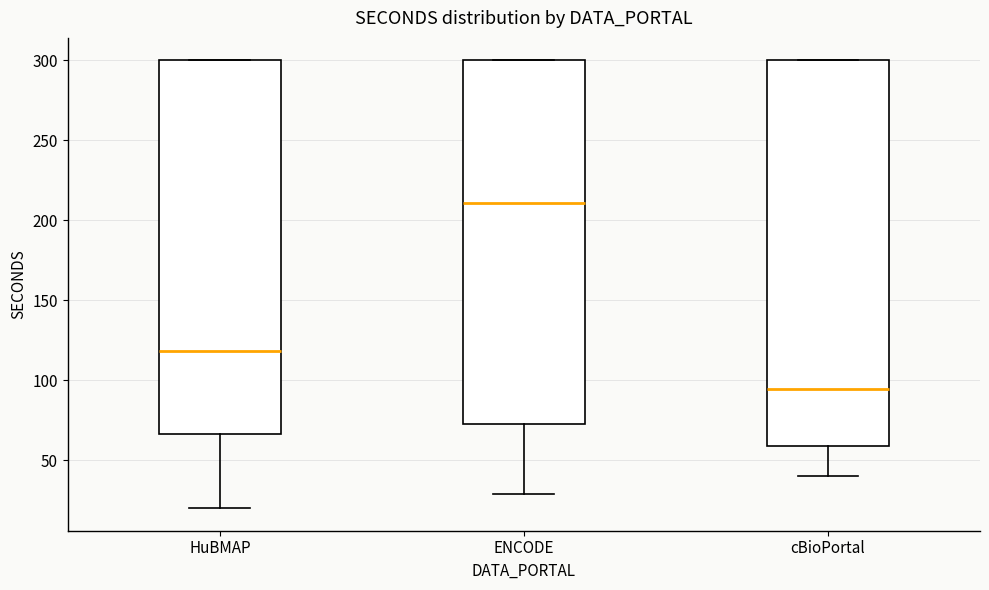

Which box's median line is the lowest?

cBioPortal